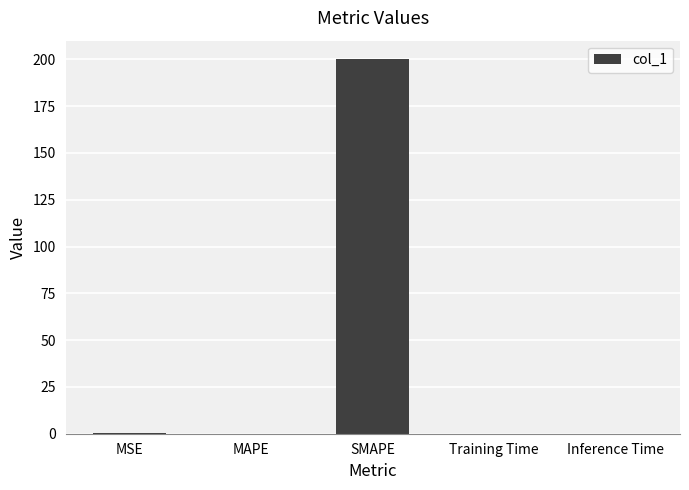

Is it true that the value at MAPE is 0.0?

True